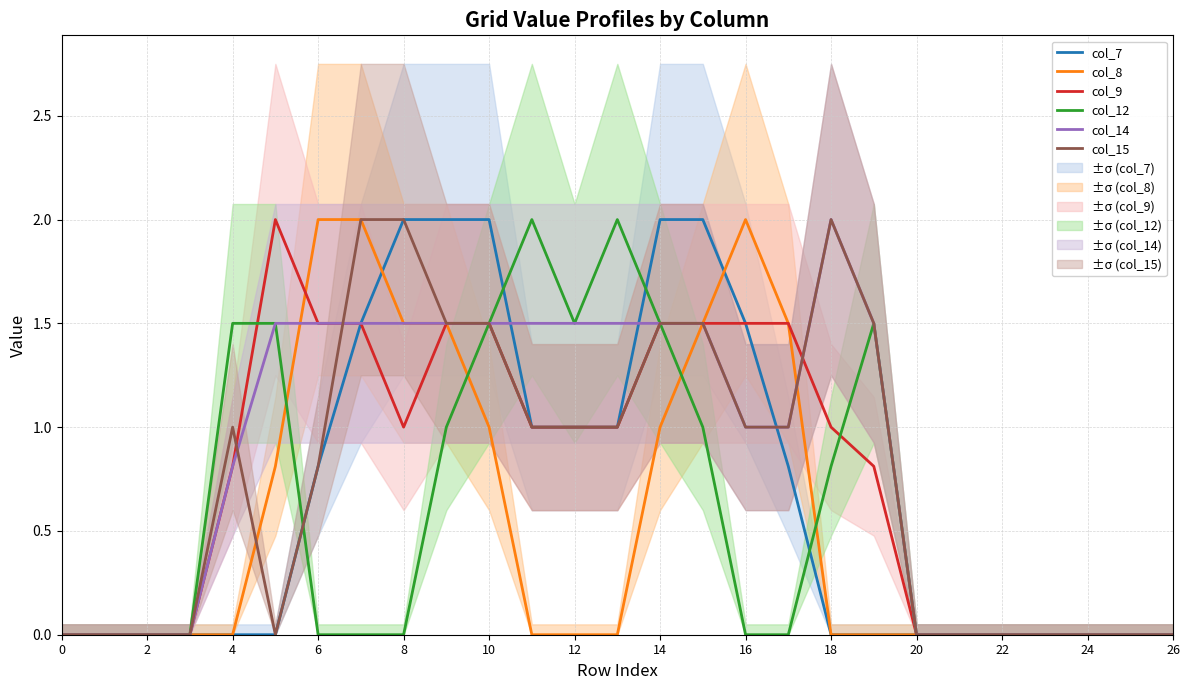

What is the maximum value for col_15?

2.0